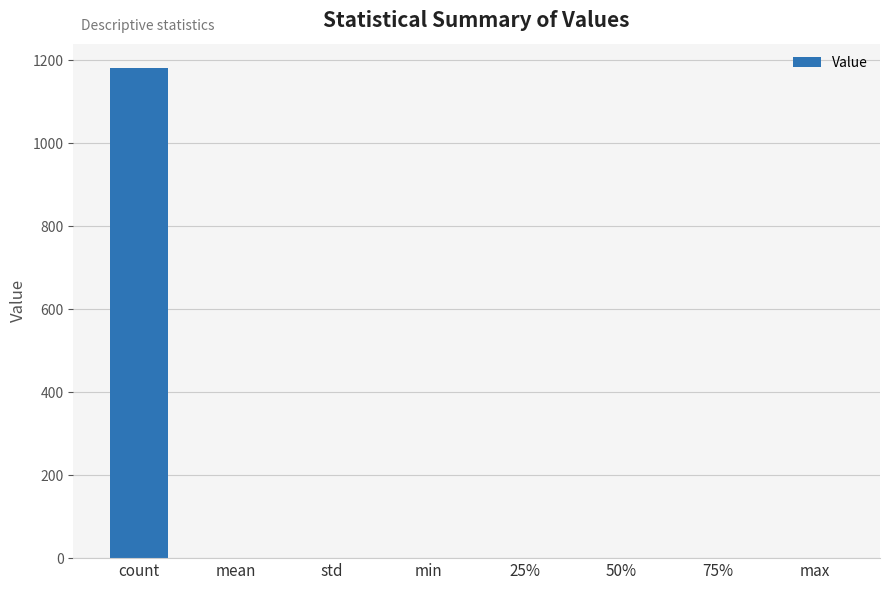

Are the bars horizontal?

No